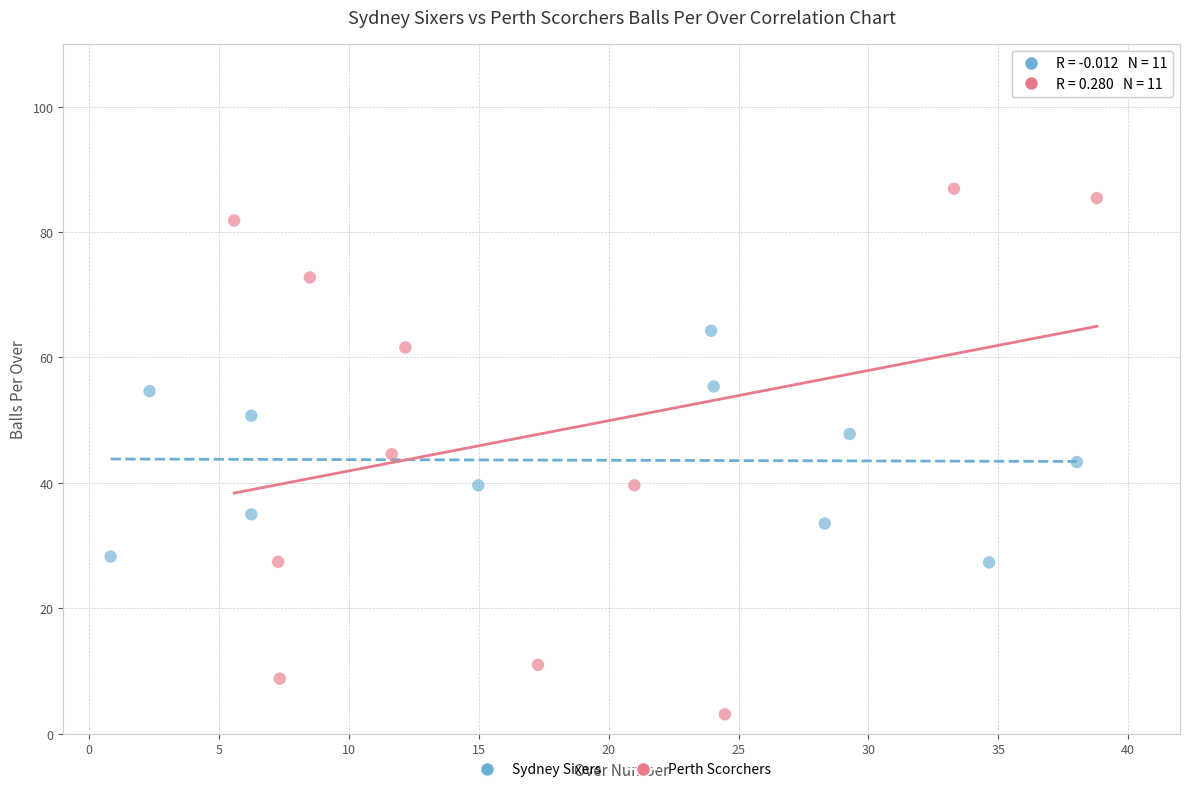

Which series contains the highest Y value?

Perth Scorchers